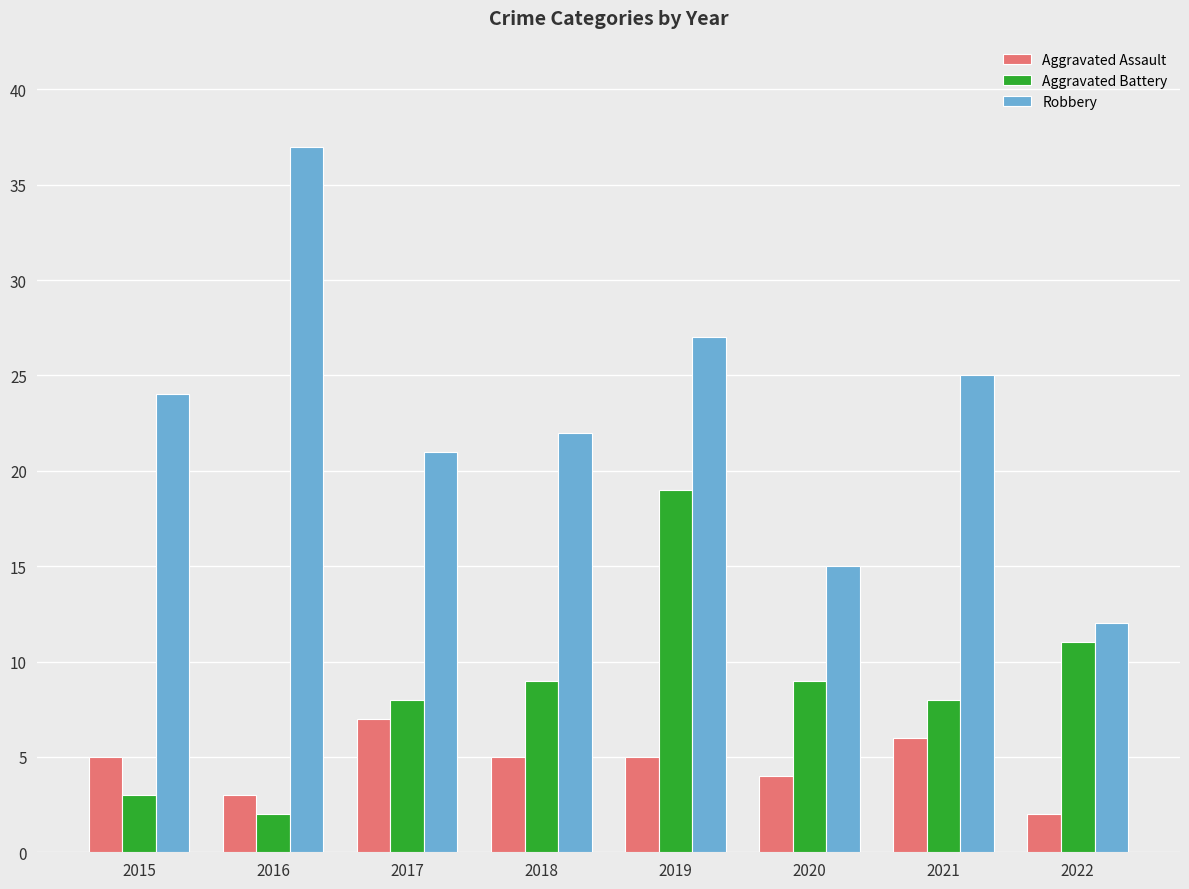

Reading left to right, extract all data points from this chart.

Aggravated Assault: 5	3	7	5	5	4	6	2
Aggravated Battery: 3	2	8	9	19	9	8	11
Robbery: 24	37	21	22	27	15	25	12